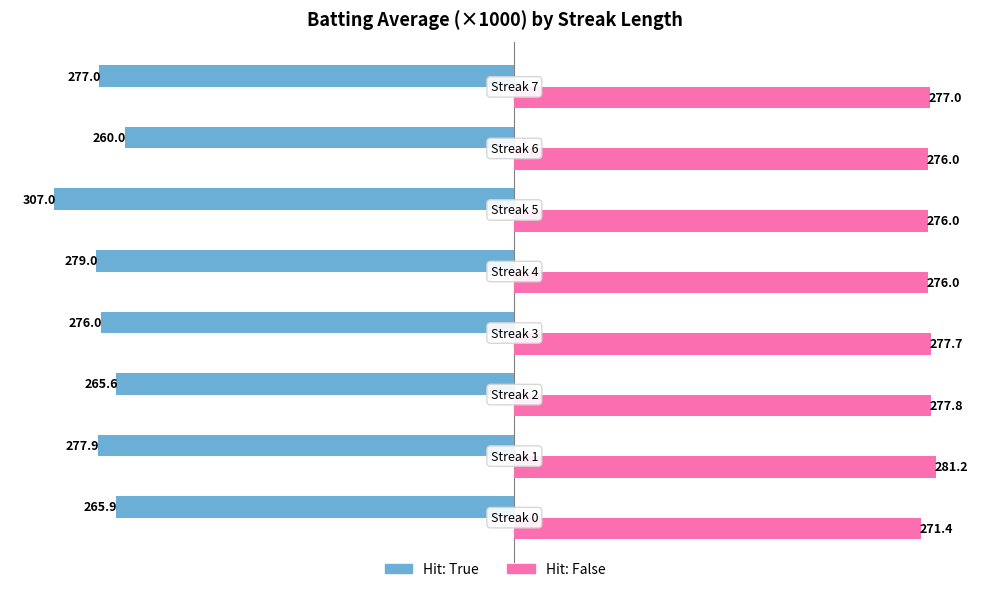

What is the minimum value shown in the chart?

-307.0